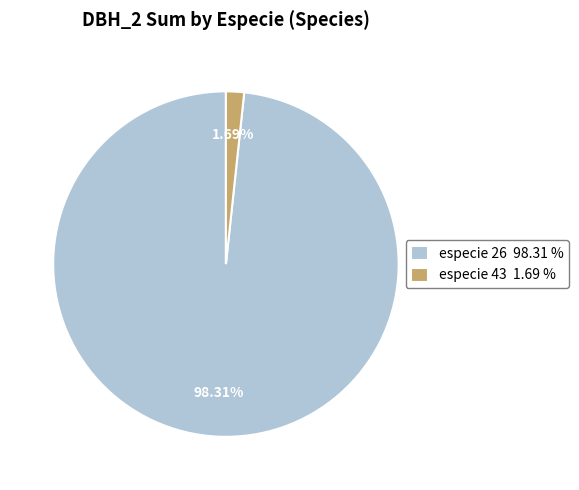

Is the sum of especie 43 1.69 % and especie 26 98.31 % greater than half?

Yes